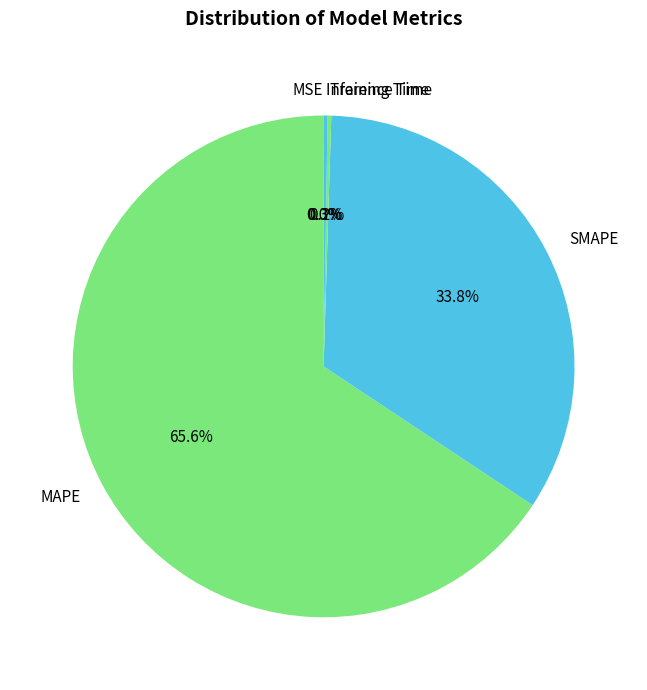

Does any single category account for the majority?

Yes